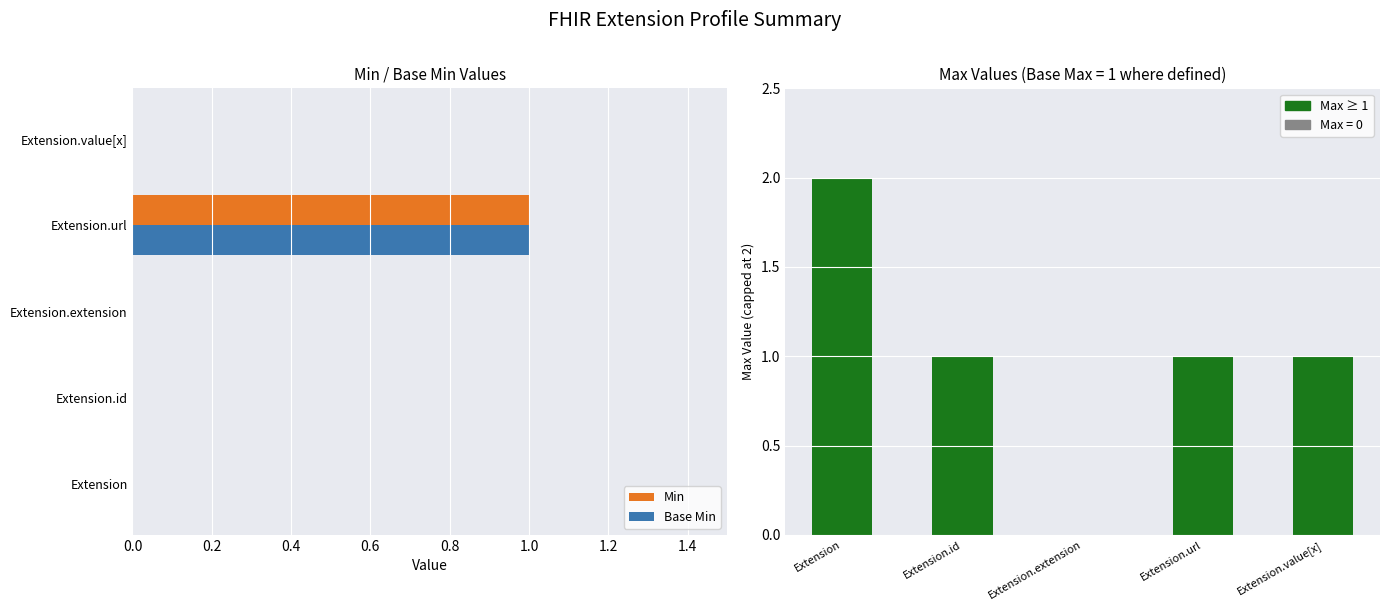

Is the value of Base Min at Extension.value[x] greater than the value of Min at Extension.url?

No